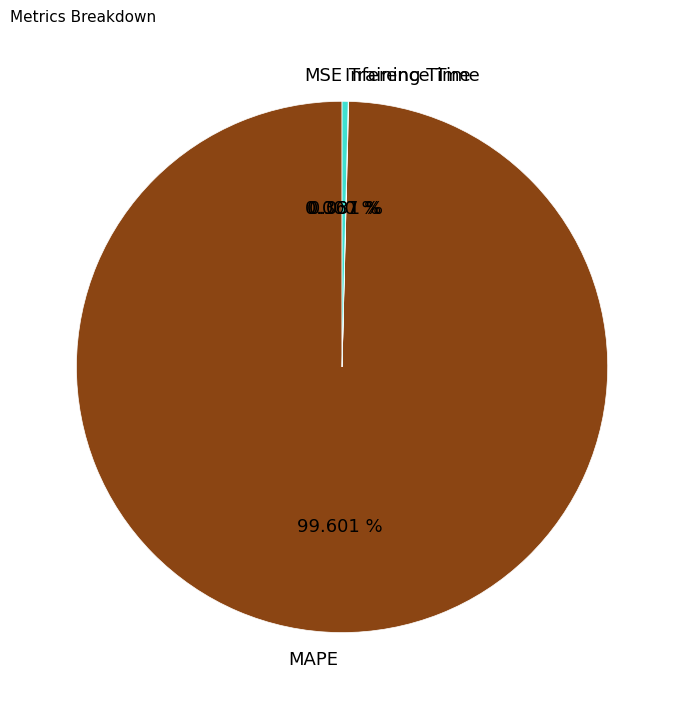

True or false: Inference Time accounts for 1% of the total.

False